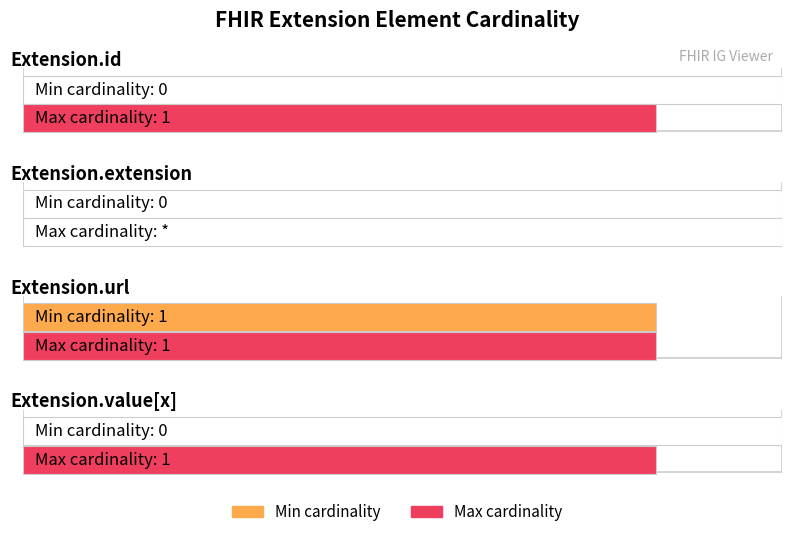

What is the value of the Min bar at the 3rd from the left?

1